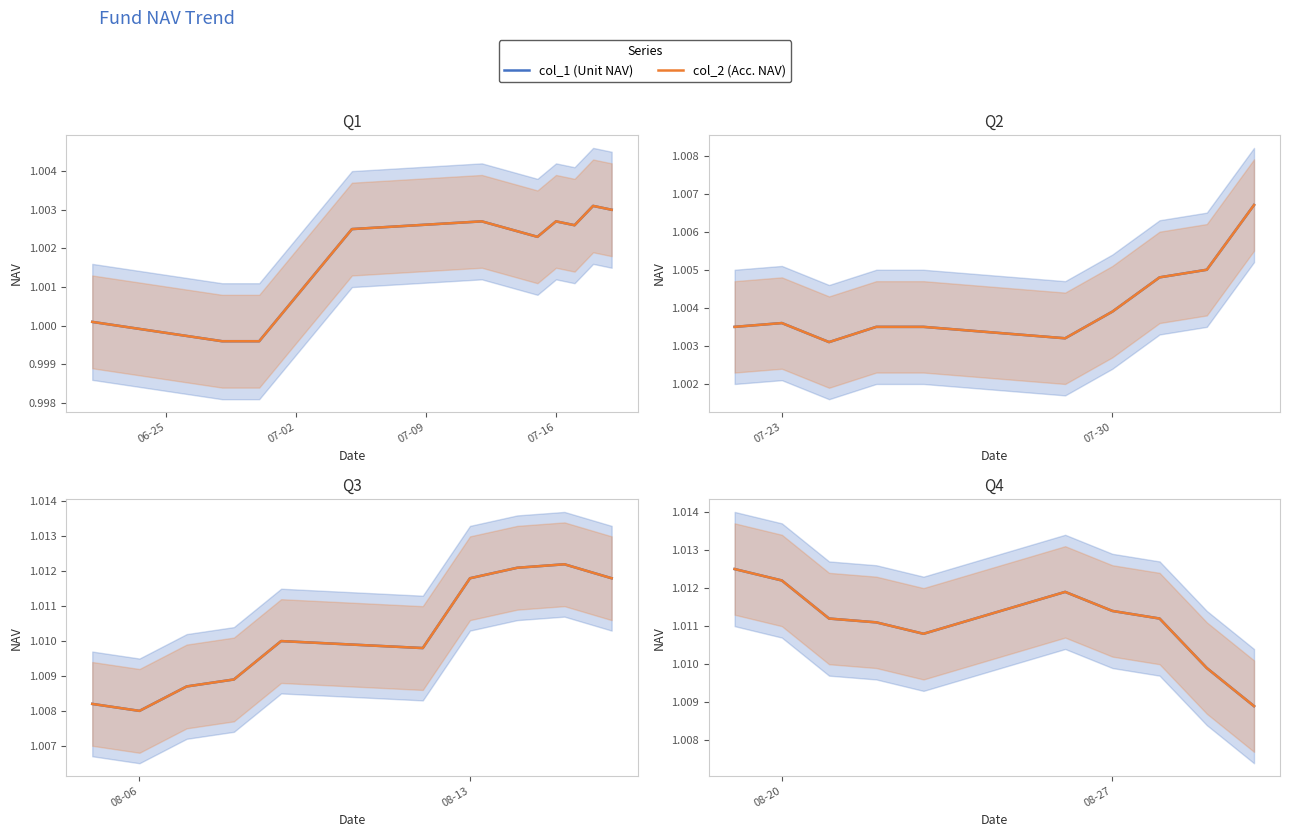

True or false: col_2 and col_1 cross at least once.

False